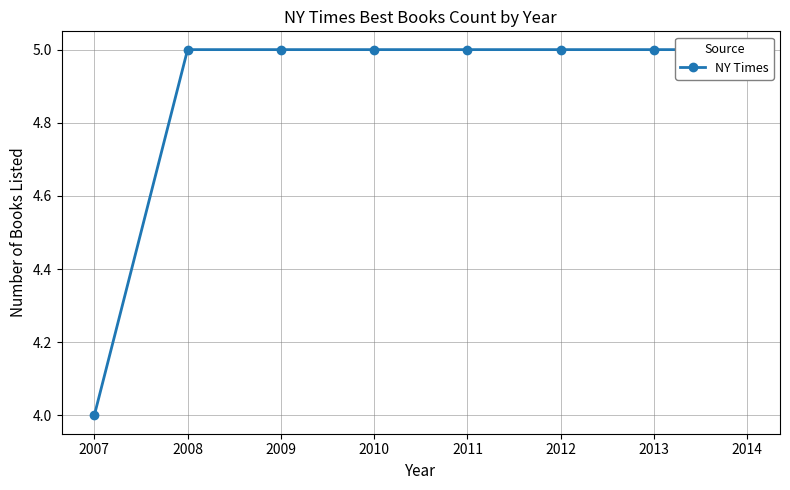

Count the values in the range 5 to 6.

7